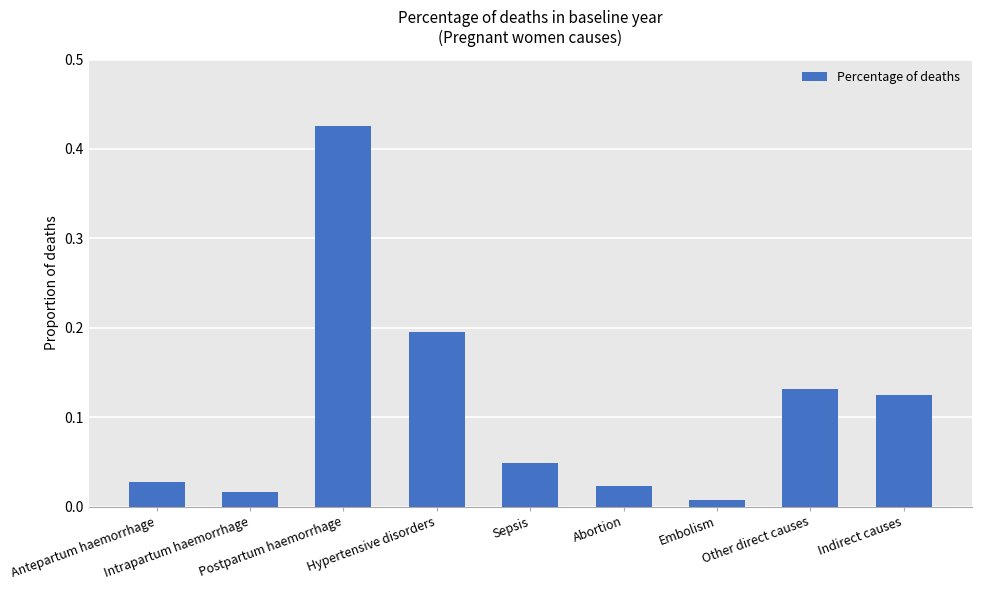

Does the chart contain stacked bars?

No